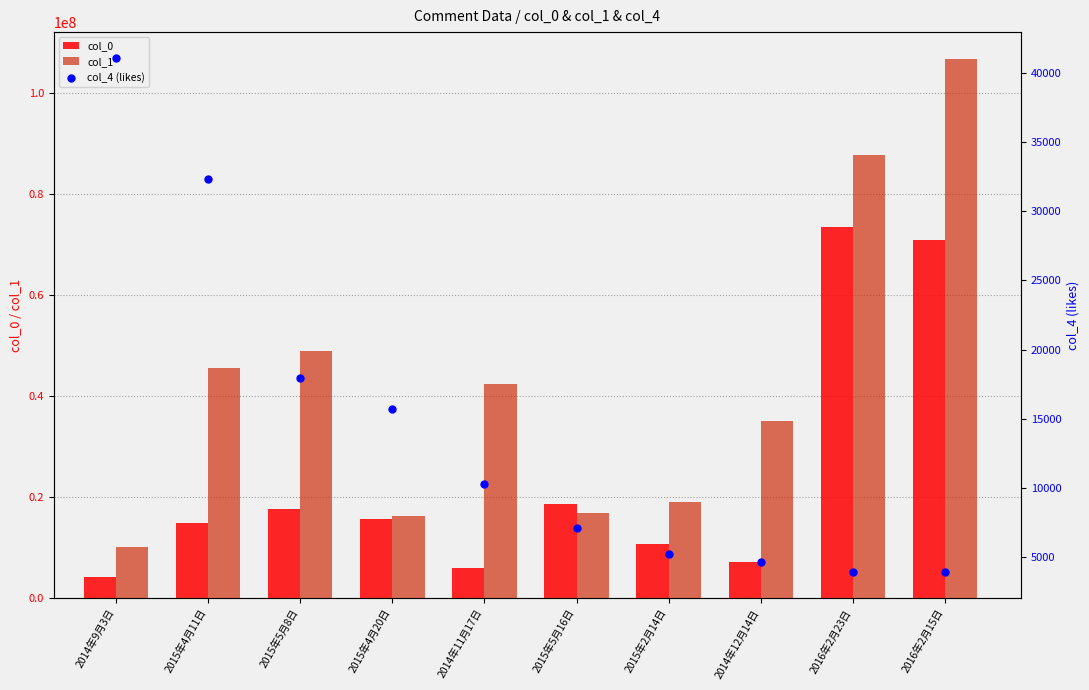

At how many categories does at least one series exceed 86077106?

2